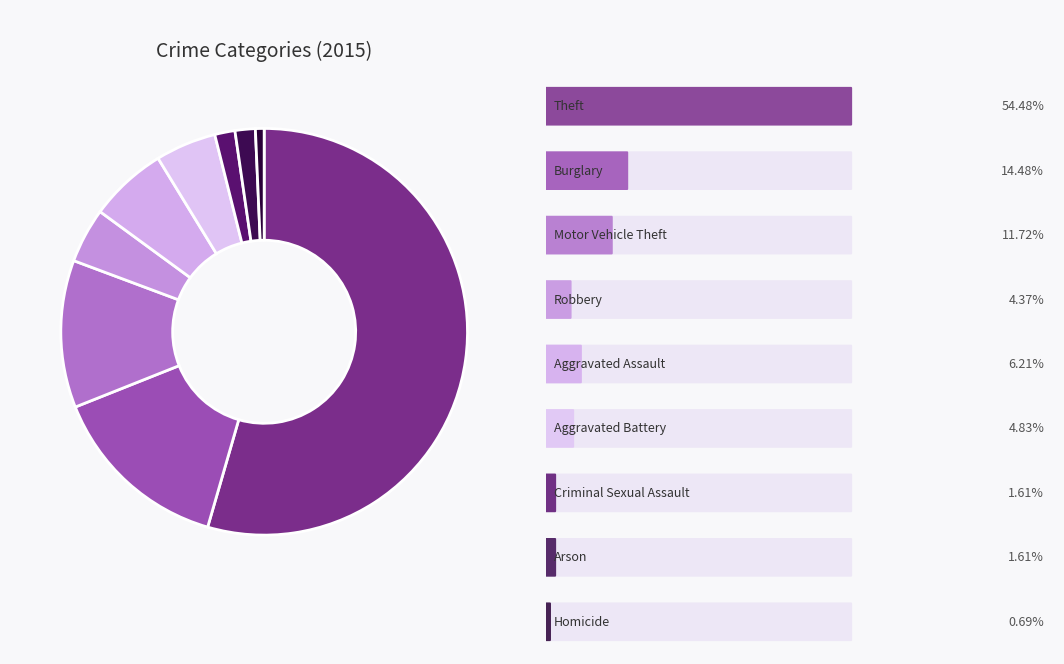

Count the number of slices in the pie.

9